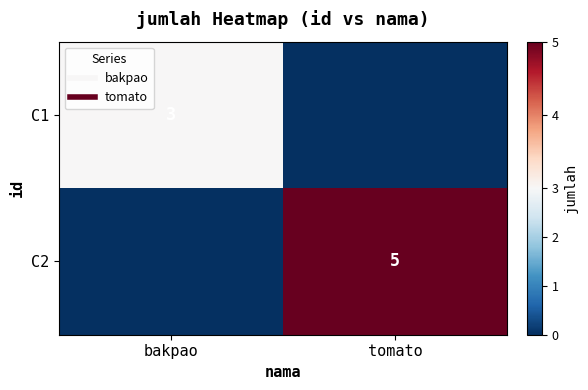

Which category has the highest value in the C1 series?

bakpao